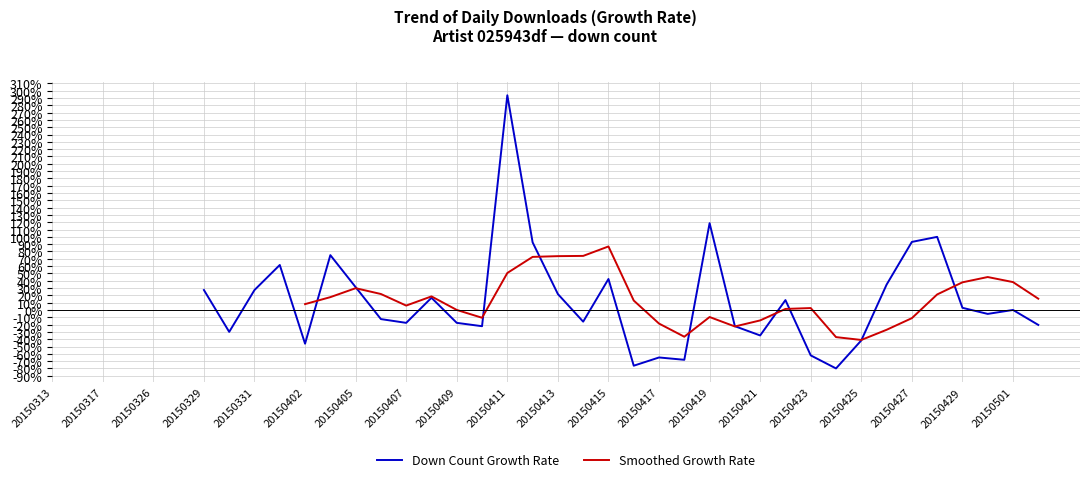

Rank the series by their maximum value, from highest to lowest.

Down Count Growth Rate, Smoothed Growth Rate